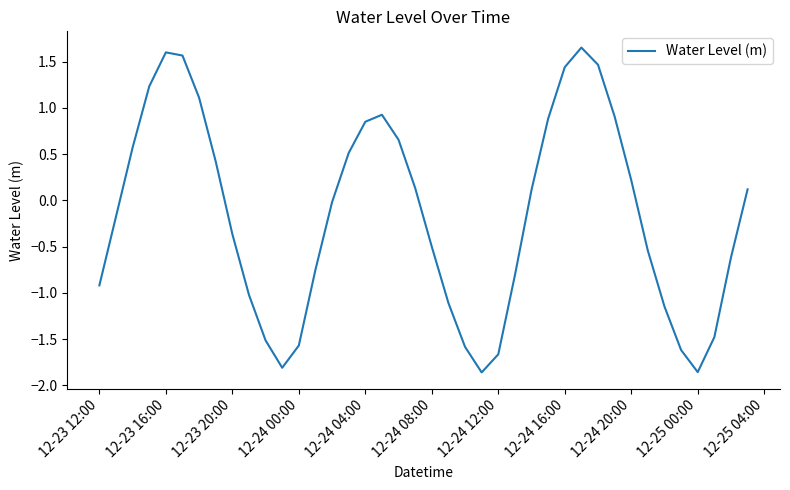

What is the difference between the maximum and minimum values?

3.5